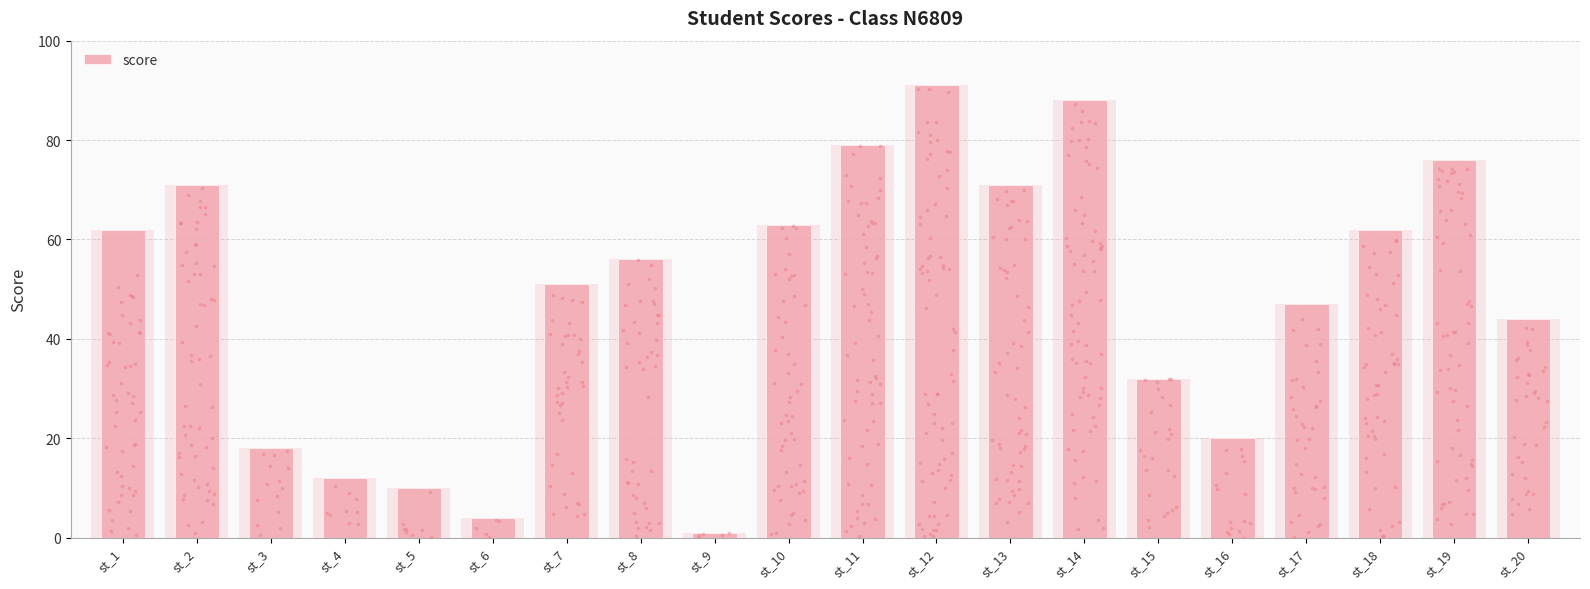

What is the change in value from st_6 to st_11?

+75